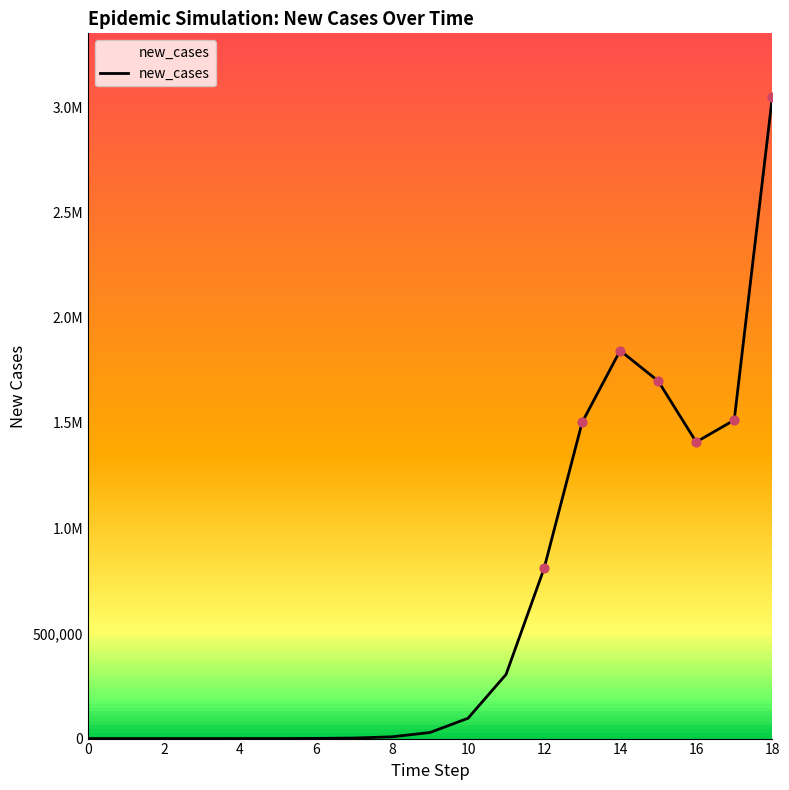

Is this an area chart (filled region under the line)?

Yes